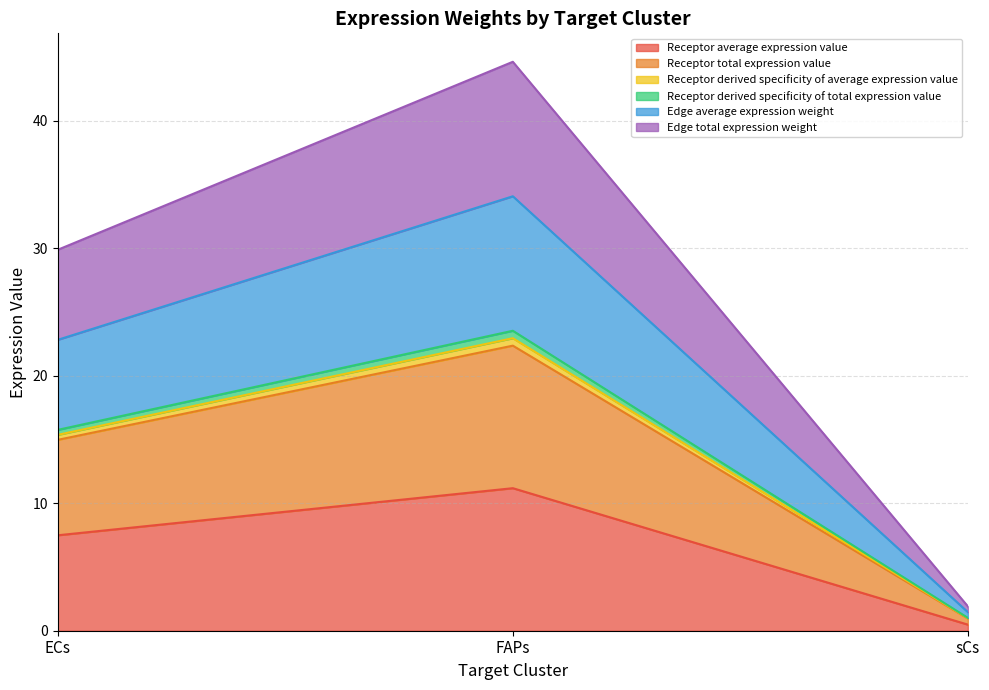

What are all the series names shown in the legend?

Receptor average expression value, Receptor total expression value, Receptor derived specificity of average expression value, Receptor derived specificity of total expression value, Edge average expression weight, Edge total expression weight